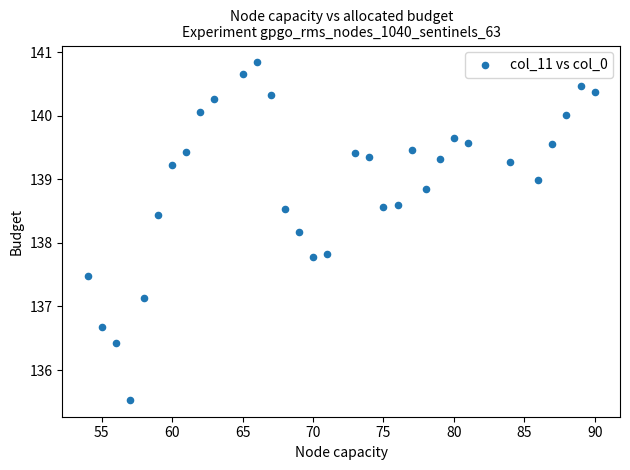

What is the range of Y values (max minus min)?

5.3